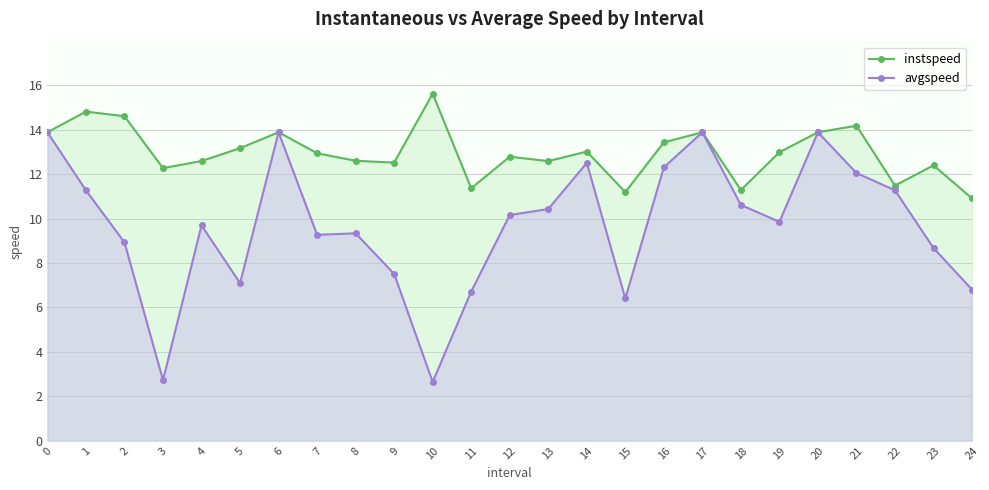

Where is instspeed nearest to the value 13?

19